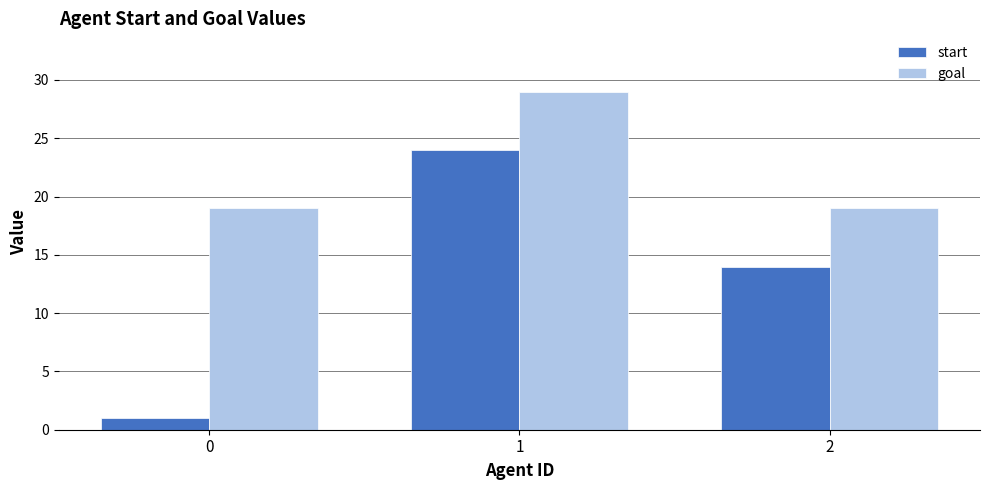

True or false: goal has a value of 19 at 0.

True